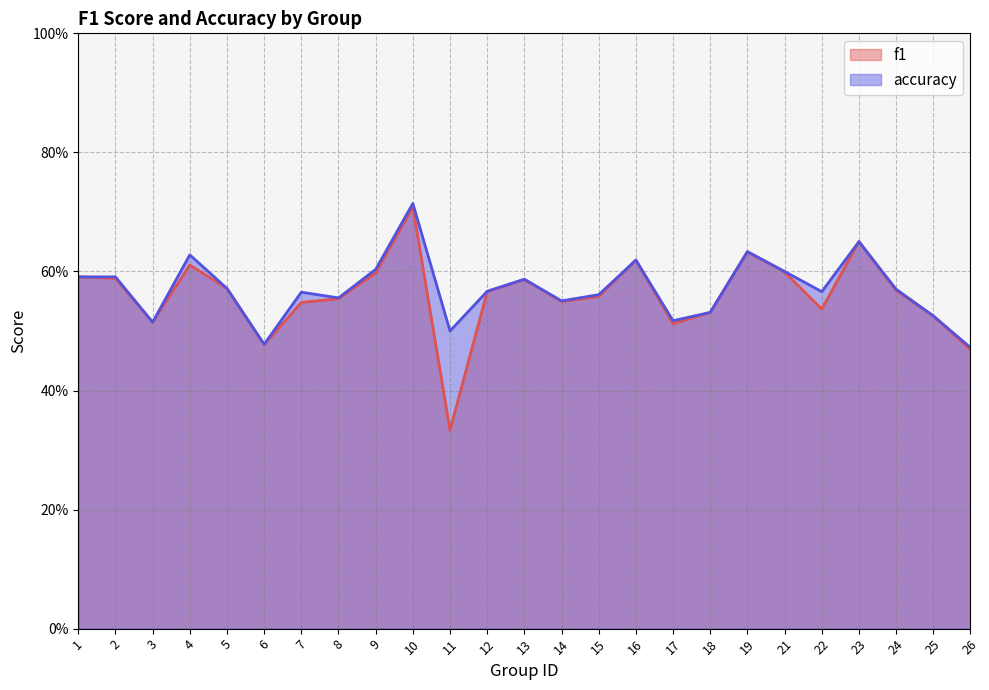

How many lines are shown in the chart?

2